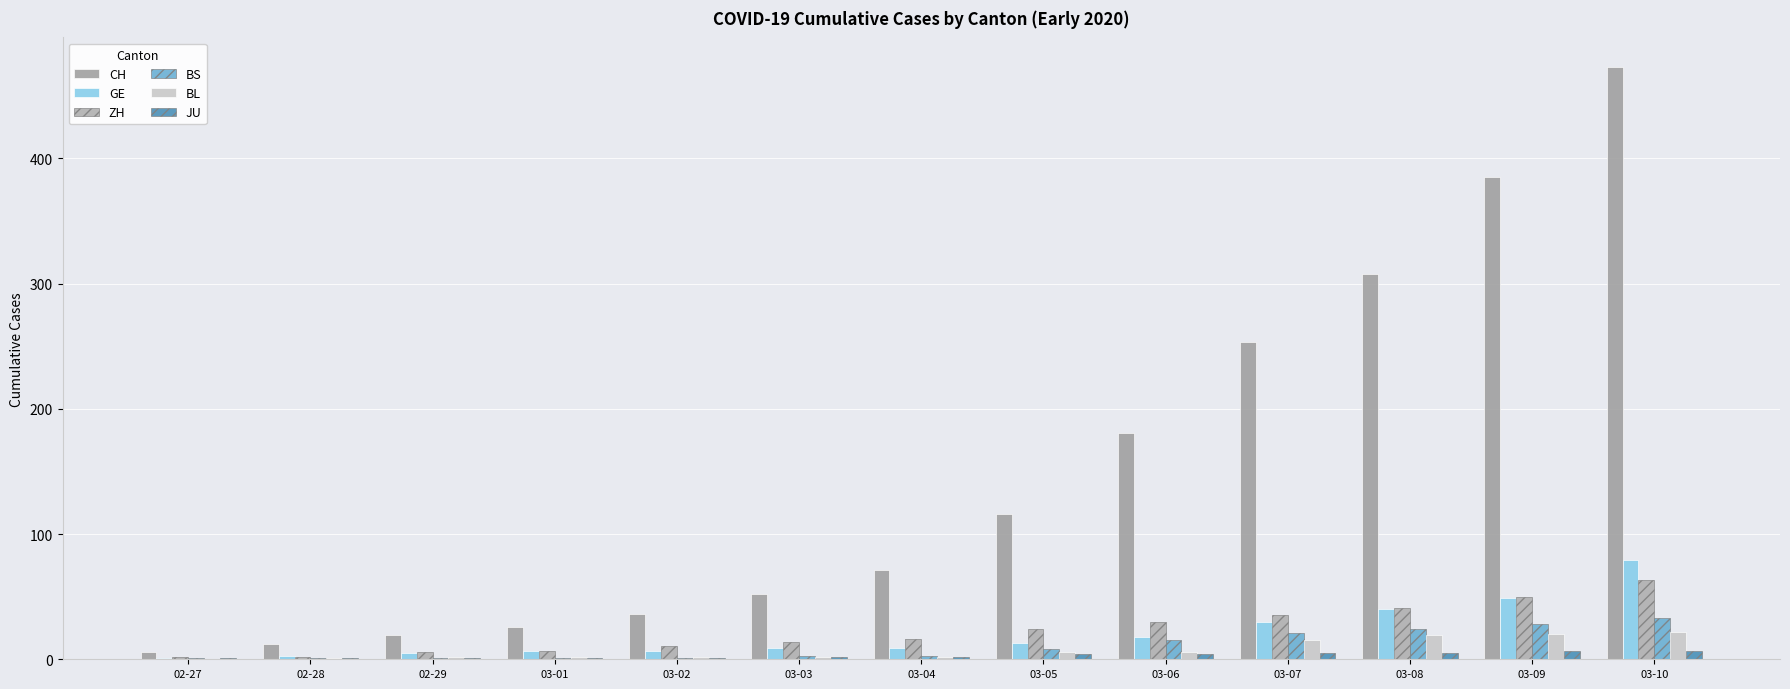

Which series has the largest range (max minus min)?

CH